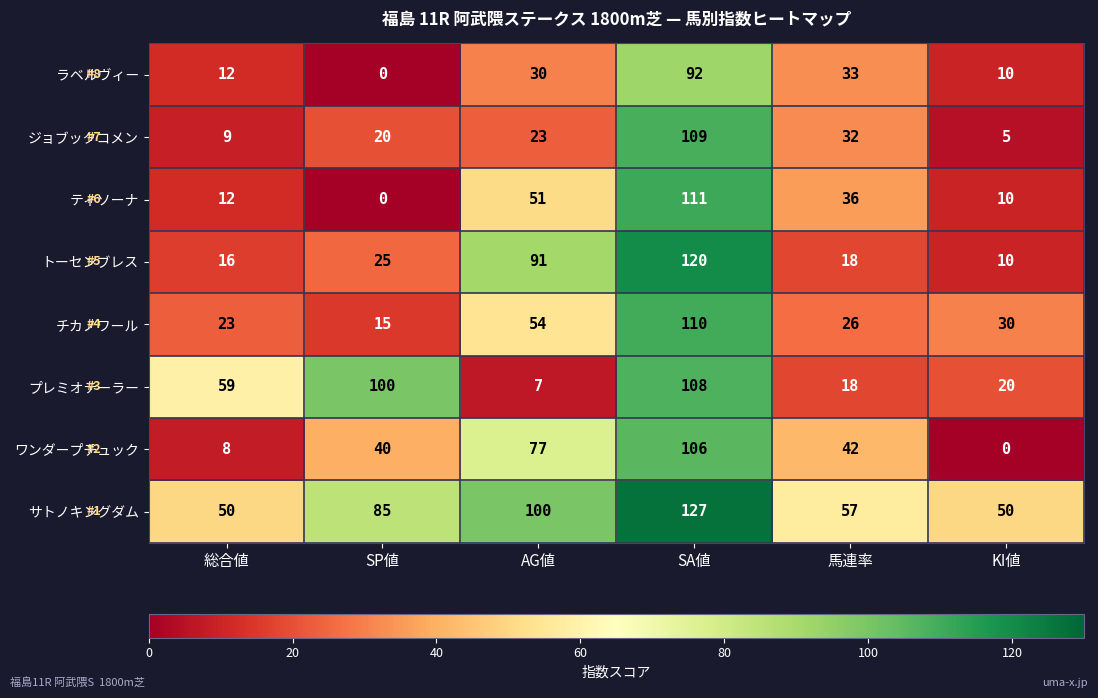

What is the sum of all ティソーナ values?

220